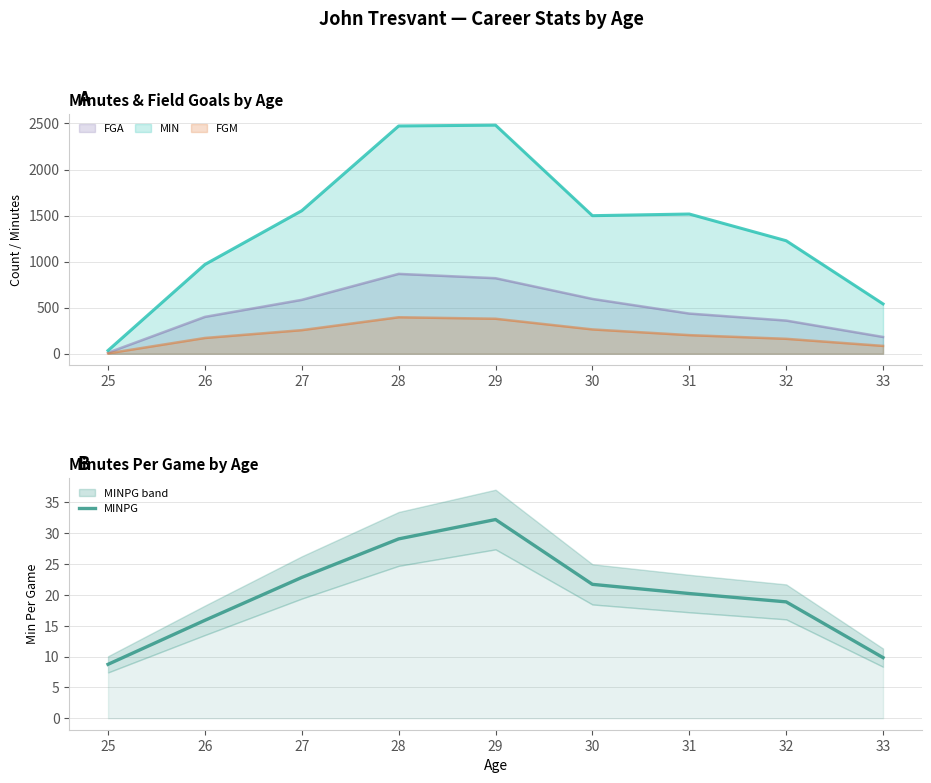

What is the difference between the values at 33 and 32?

9.0